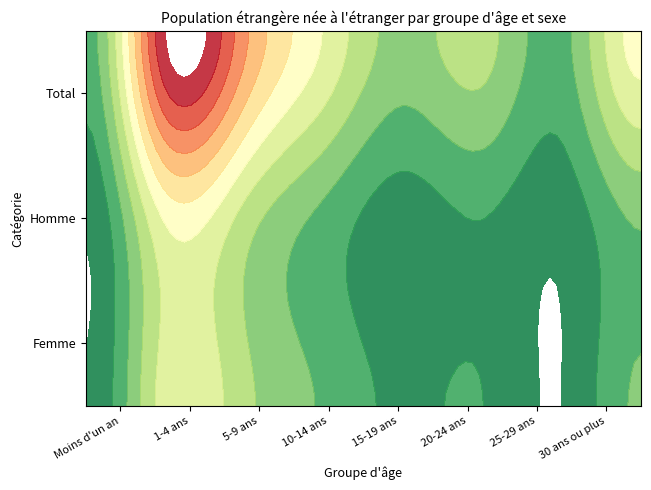

The value of 30 ans ou plus at 1 is 135586. True or false?

True